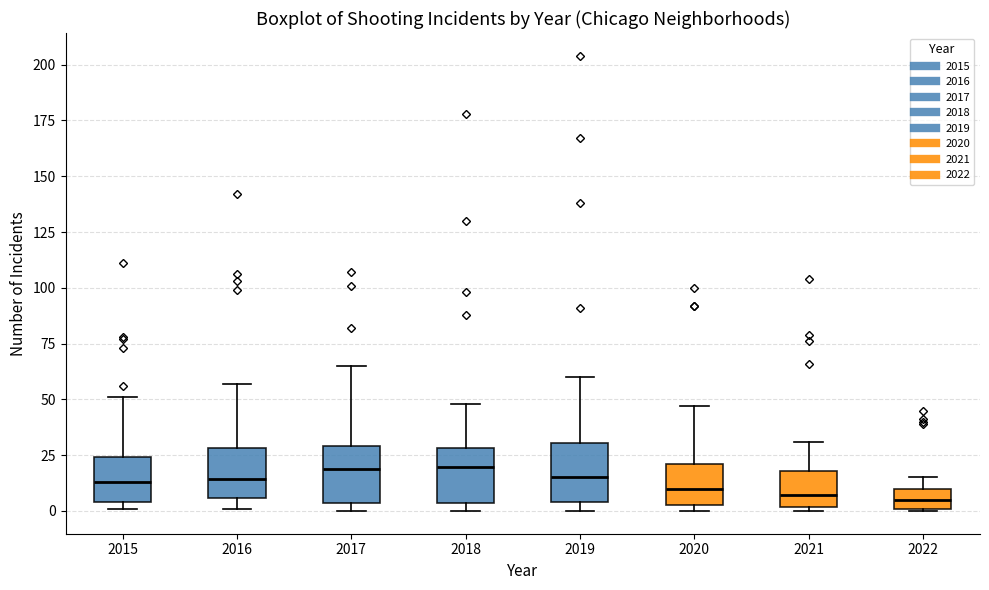

Reading left to right, transcribe this box plot: for each box, give where its median line is, the range the box spans, and where its two whiskers end, as read against the y-axis. The values are not printed on the chart, so give them approximately, as read against the axis.

2015: median 15, box 5 to 25, whiskers 0 to 50
2016: median 15, box 5 to 30, whiskers 0 to 55
2017: median 20, box 5 to 30, whiskers 0 to 65
2018: median 20, box 5 to 30, whiskers 0 to 50
2019: median 15, box 5 to 30, whiskers 0 to 60
2020: median 10, box 5 to 20, whiskers 0 to 45
2021: median 5, box 0 to 20, whiskers 0 (just below the box's lower edge) to 30
2022: median 5, box 0 to 10, whiskers 0 to 15